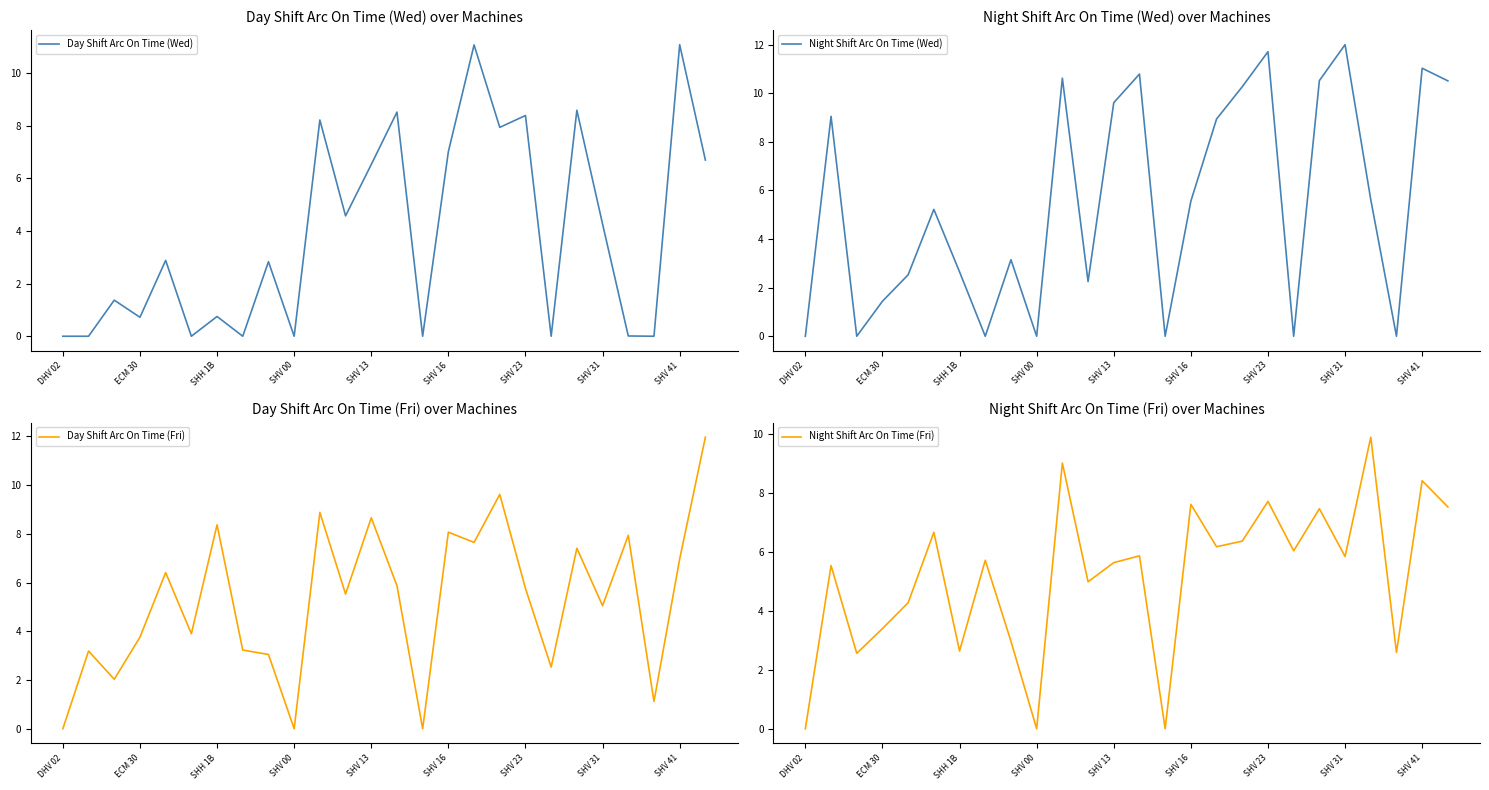

What are all the series names shown in the legend?

Day Shift Arc On Time (Wed), Night Shift Arc On Time (Wed), Day Shift Arc On Time (Fri), Night Shift Arc On Time (Fri)